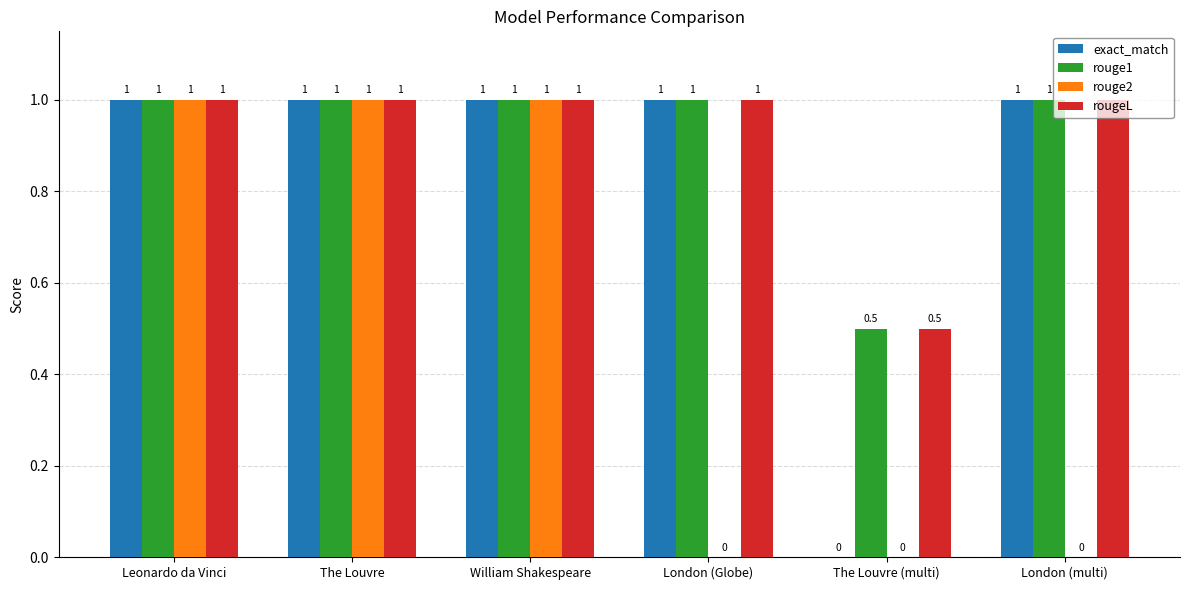

Reading left to right, what are all the values shown in this chart?

exact_match: 1.0	1.0	1.0	1.0	0.0	1.0
rouge1: 1.0	1.0	1.0	1.0	0.5	1.0
rouge2: 1.0	1.0	1.0	0.0	0.0	0.0
rougeL: 1.0	1.0	1.0	1.0	0.5	1.0